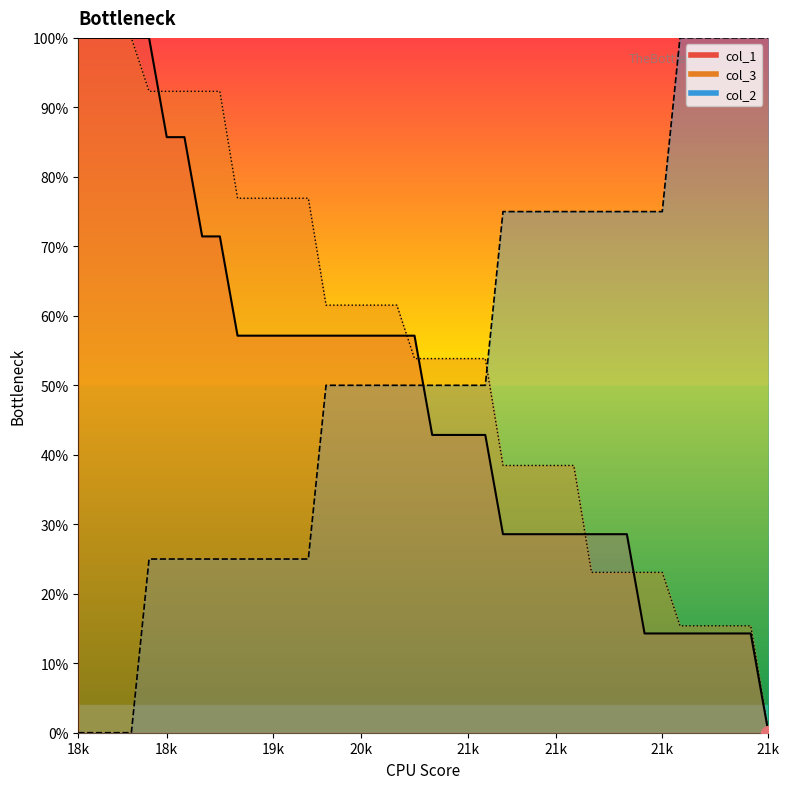

What is the average value of the col_2 series?

52.5